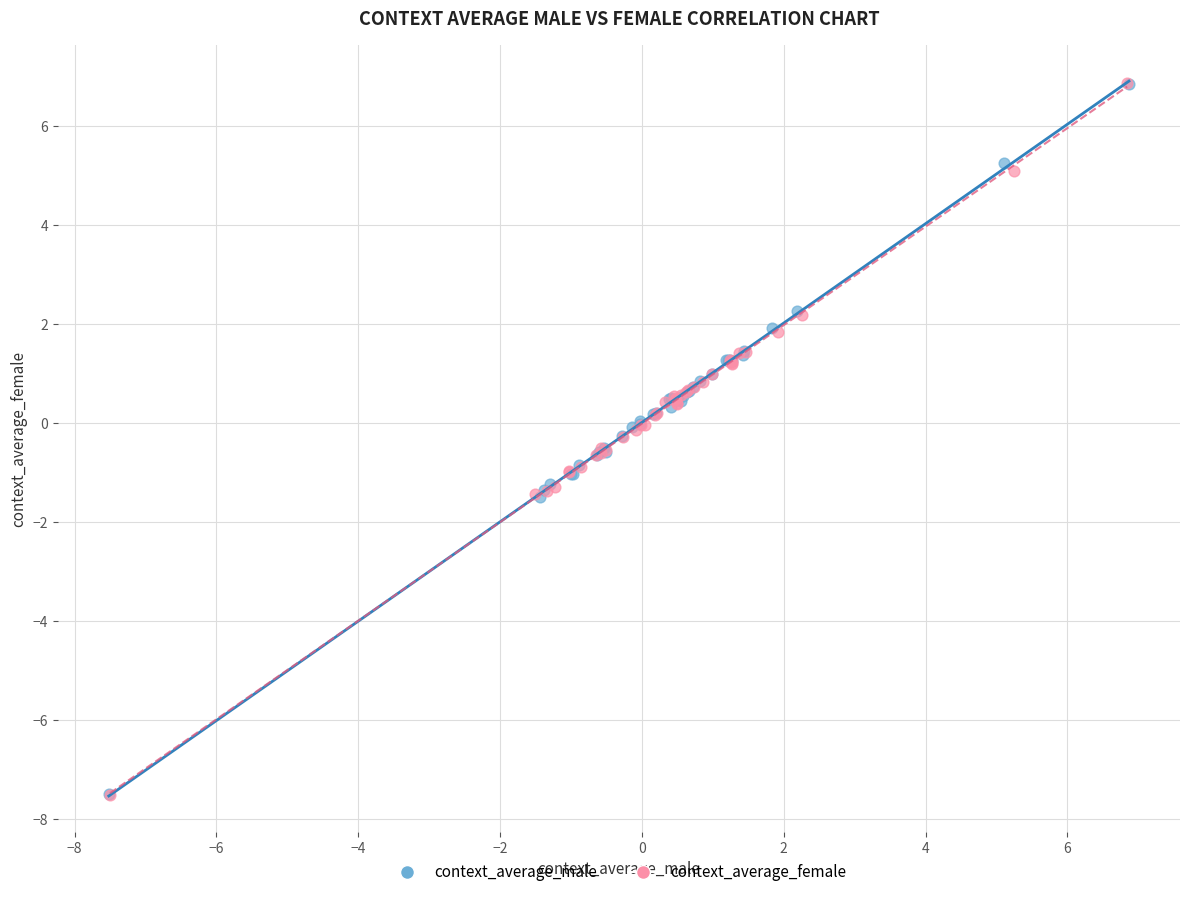

What are all the series names shown in the legend?

context_average_male, context_average_female